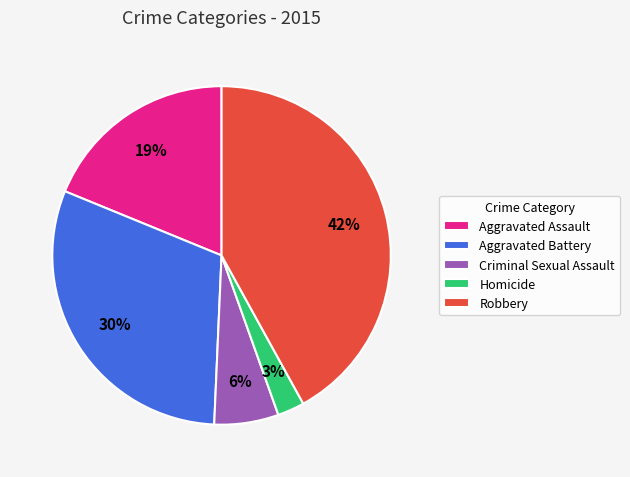

To the nearest percent, what portion does Criminal Sexual Assault represent?

6%